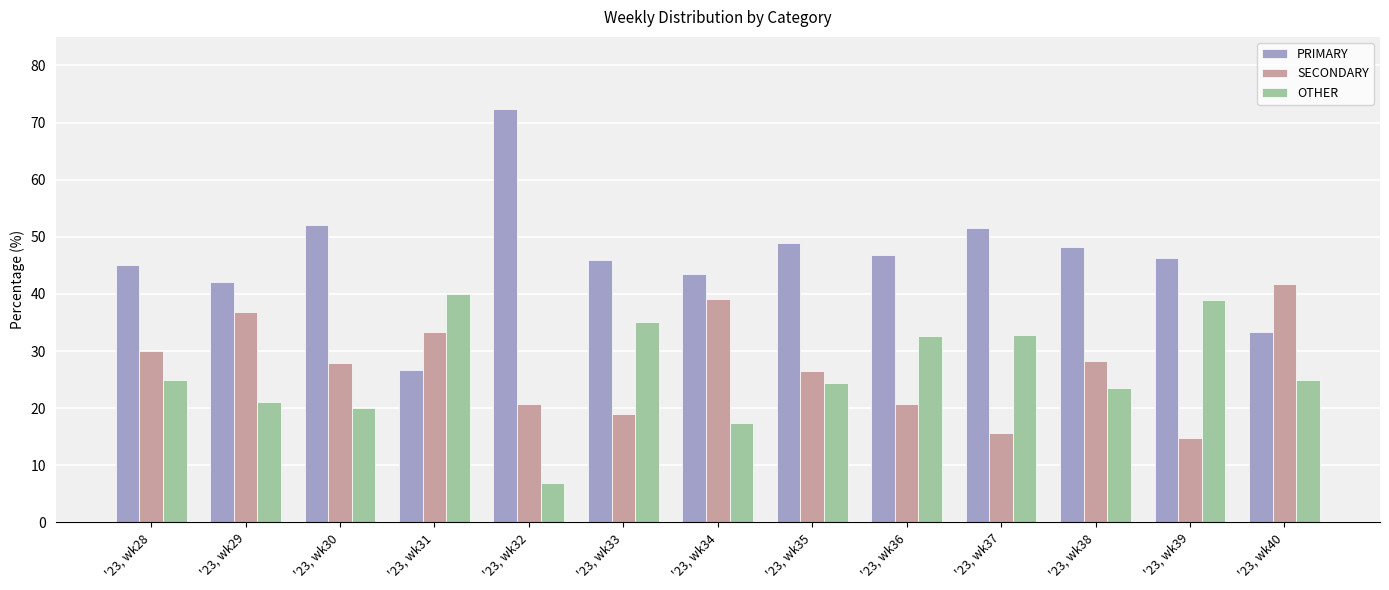

At which label does SECONDARY reach its minimum?

'23, wk39